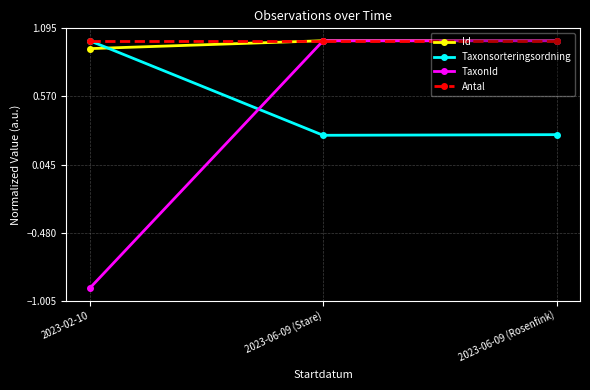

Is it true that Antal equals 1.0 at 2023-06-09 (Stare)?

True